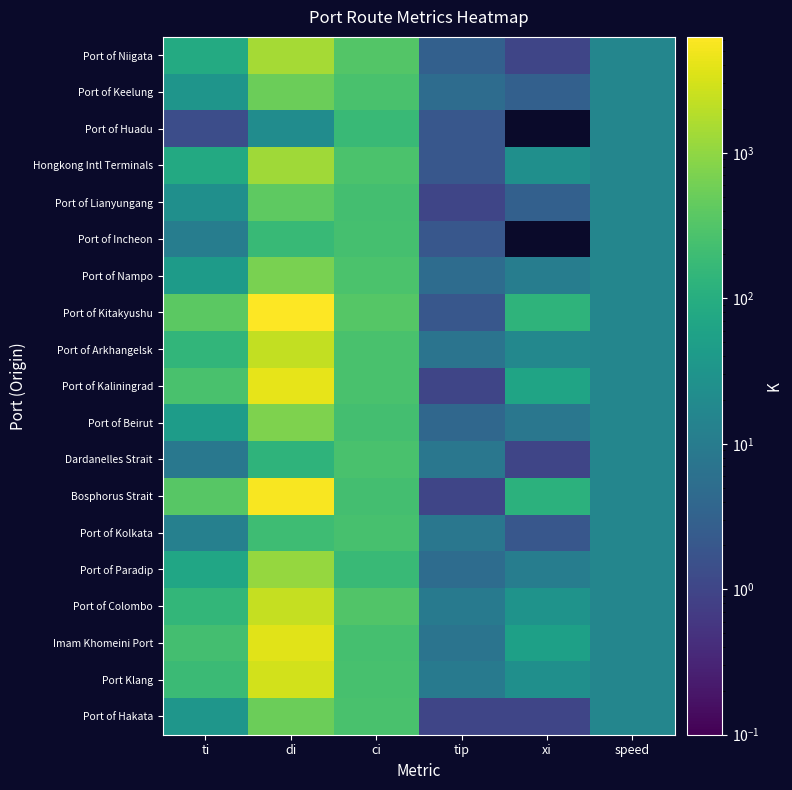

What is the greatest value displayed?

6261.7